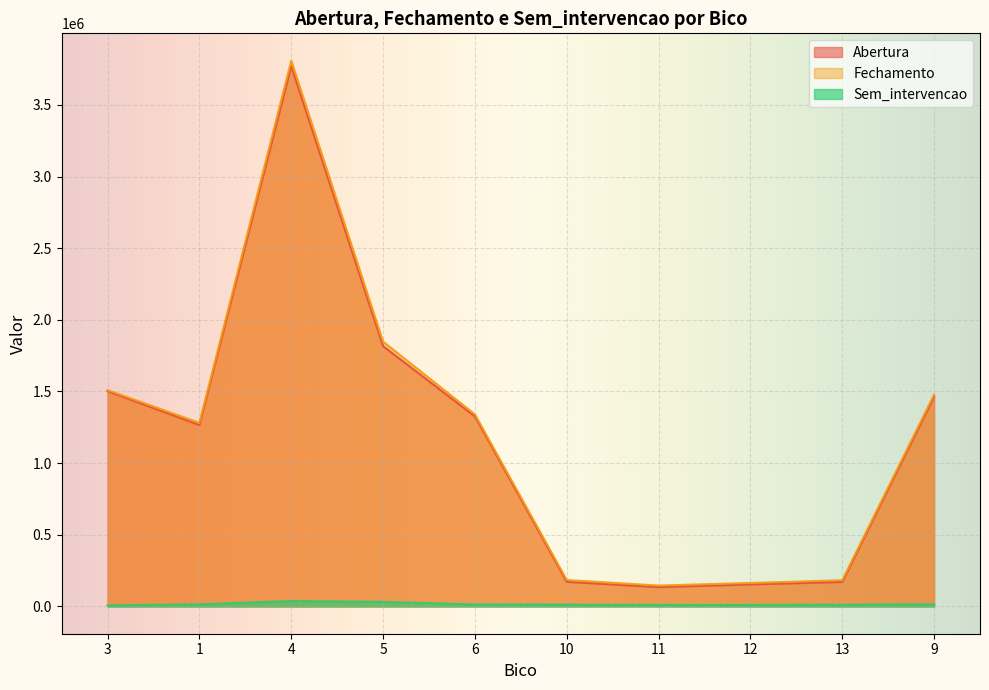

True or false: Fechamento and Sem_intervencao intersect in this chart.

False